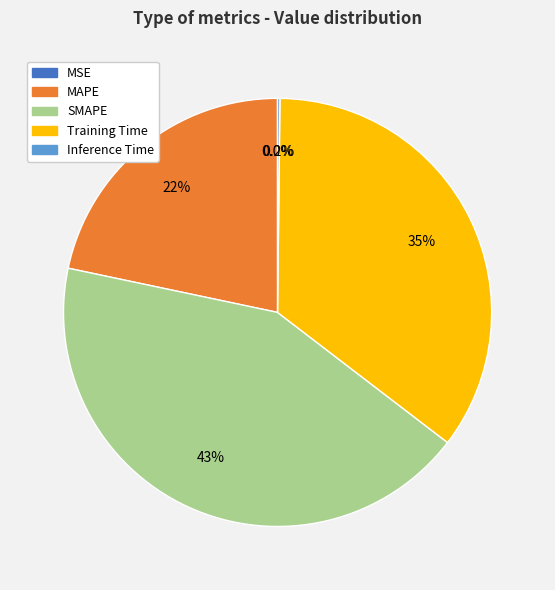

To the nearest percent, what percentage of the pie is MAPE?

22%